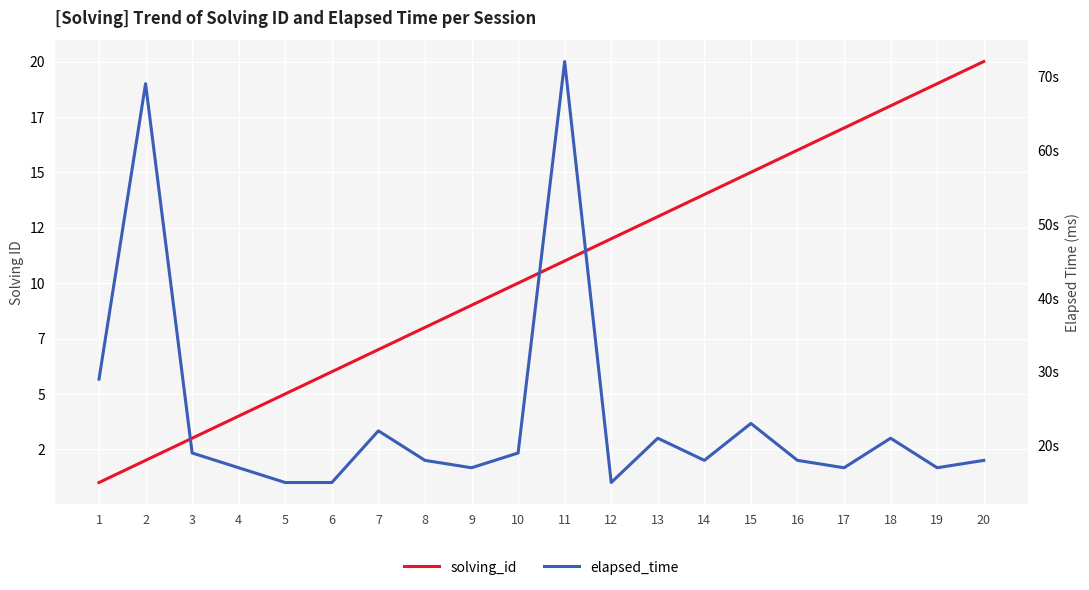

Which category has the highest value across all series?

11